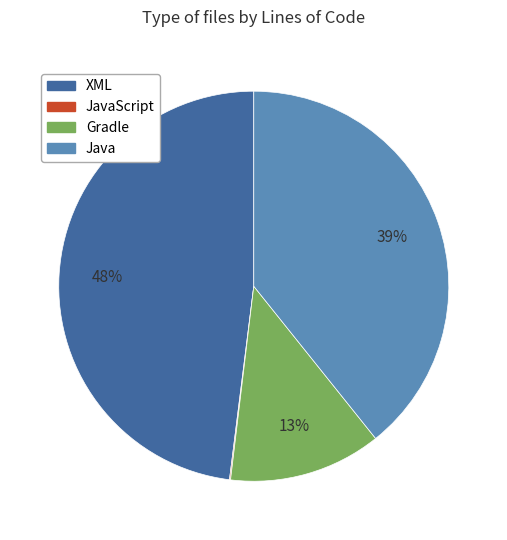

To the nearest percent, what is the combined percentage of XML and Java?

87%